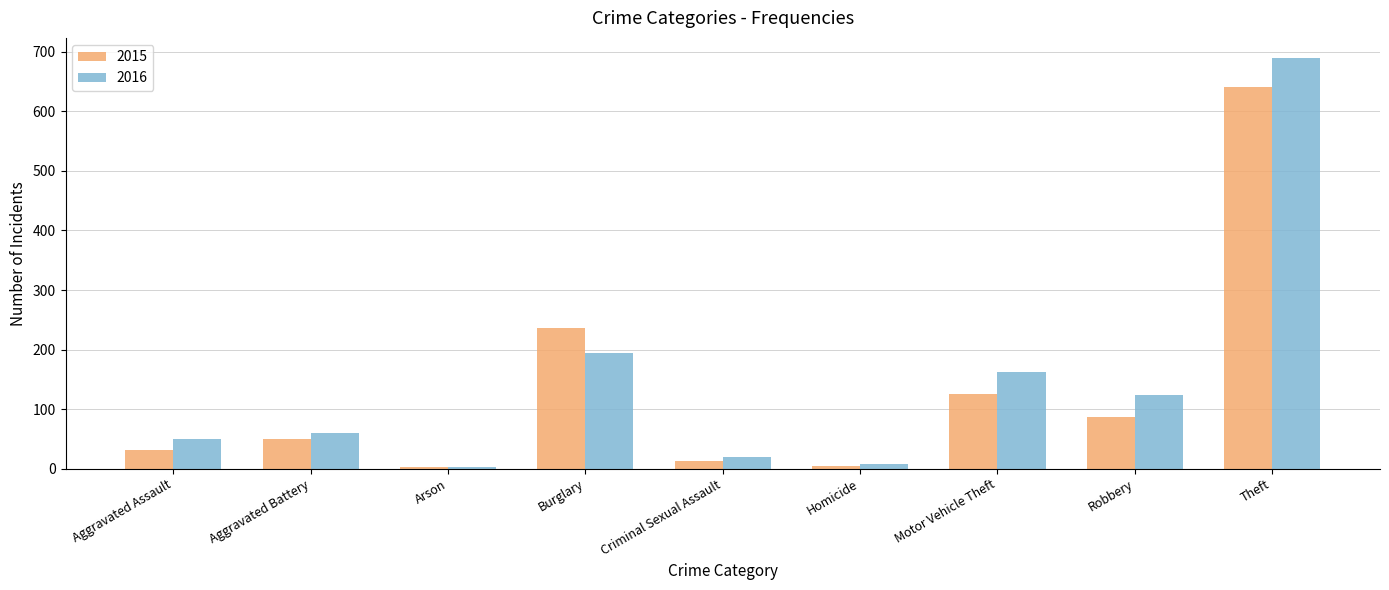

How many bars are there in total?

18